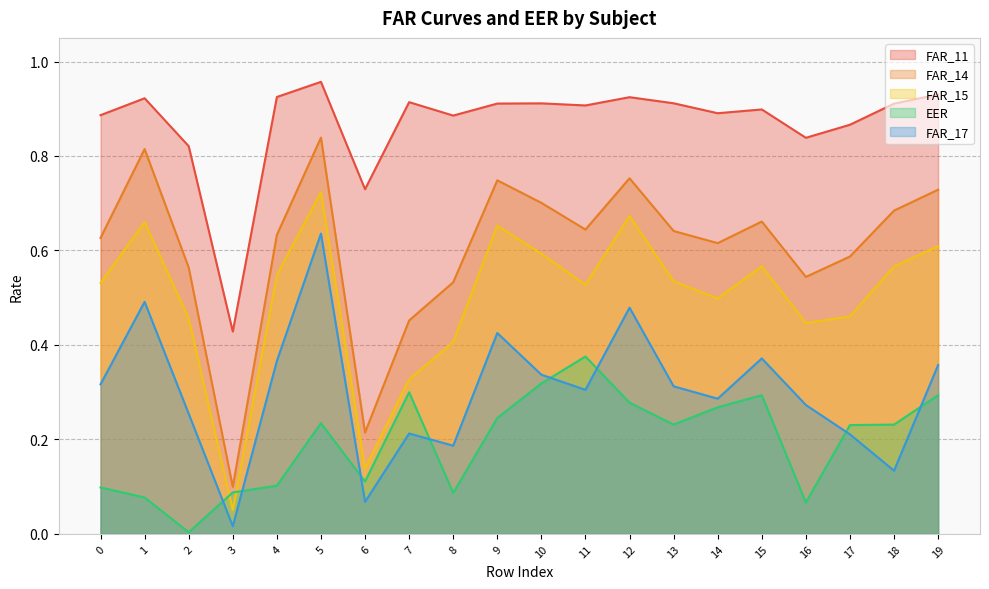

What is the approximate value of FAR_17 at 2?

0.3